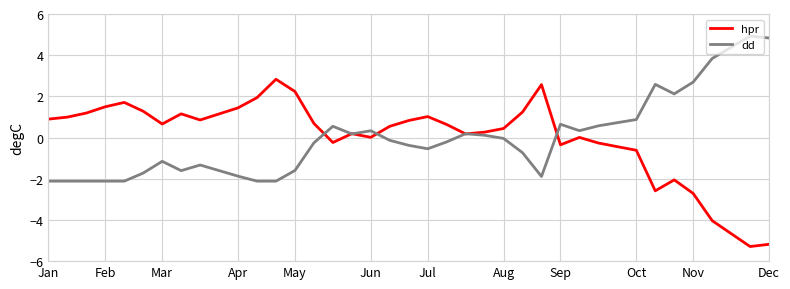

What is the minimum value for hpr?

-5.3